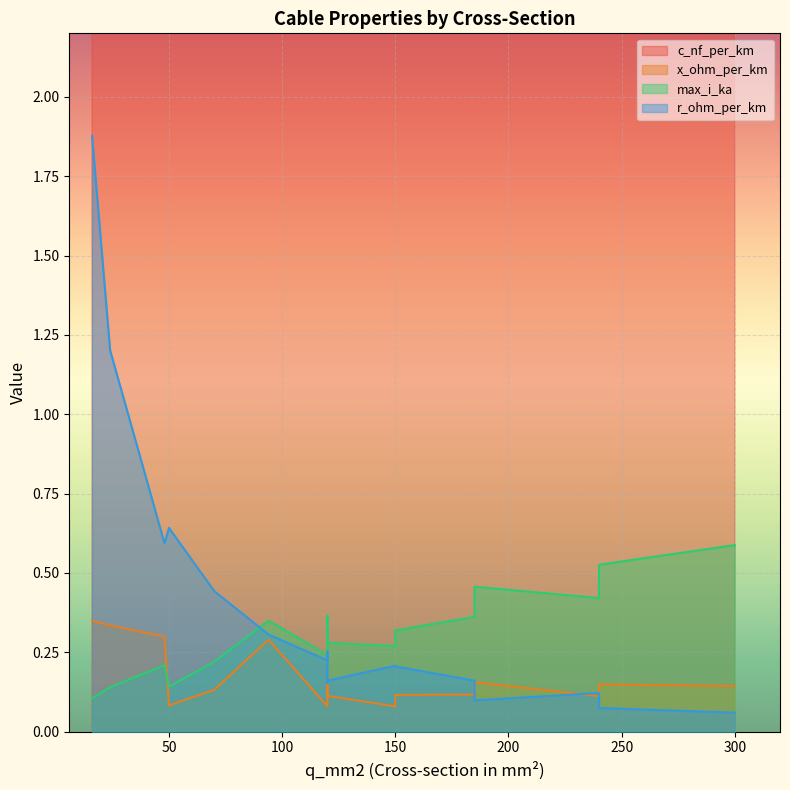

How many series are shown in this chart?

4